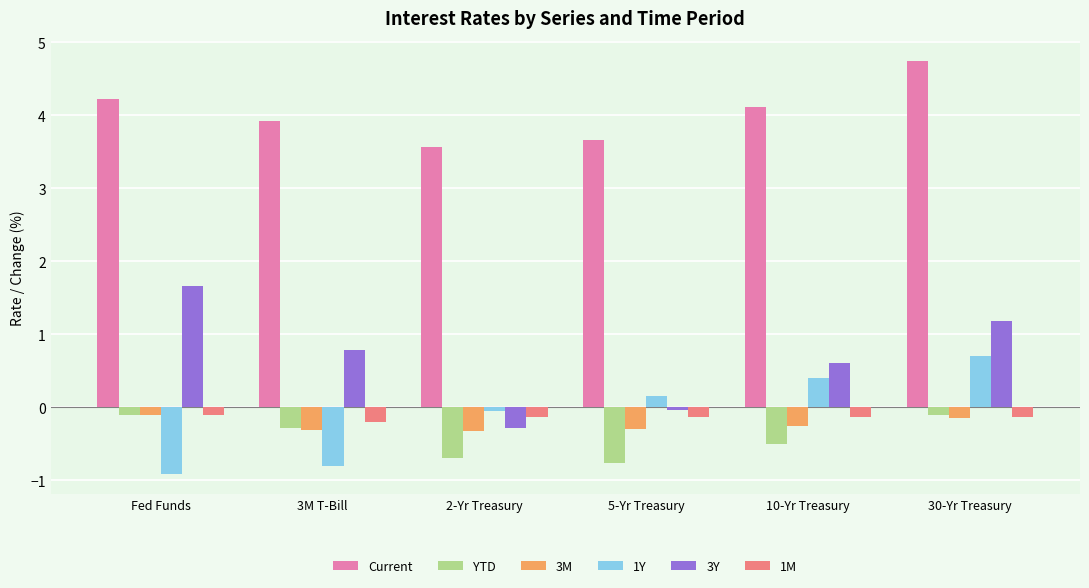

Which series changed the most between 3M T-Bill and 2-Yr Treasury?

3Y